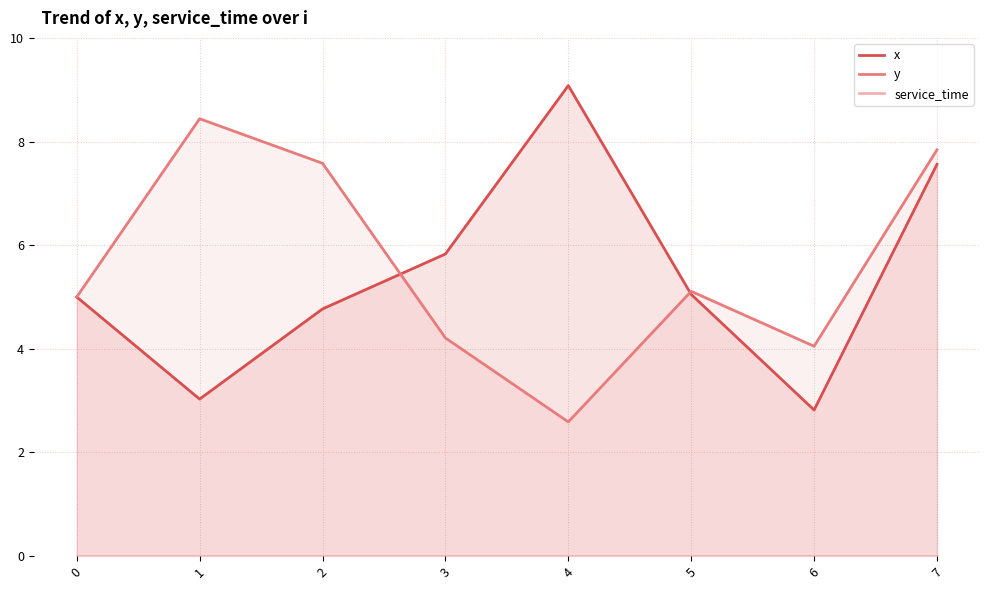

Between 4 and 6, which is larger?

4